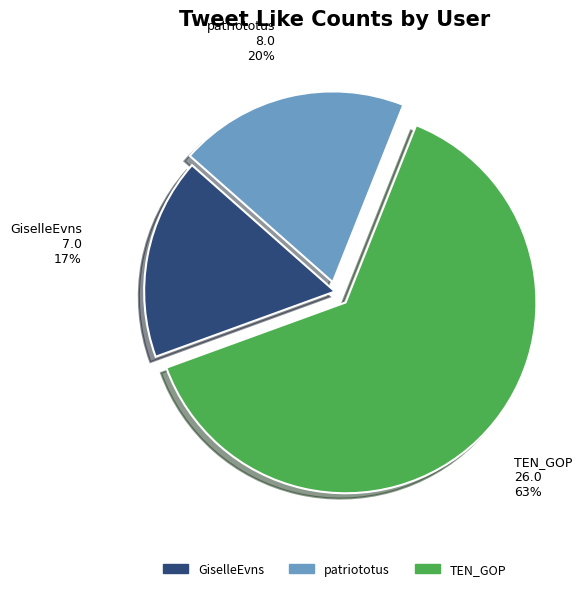

Is the sum of TEN_GOP and patriototus greater than half?

Yes